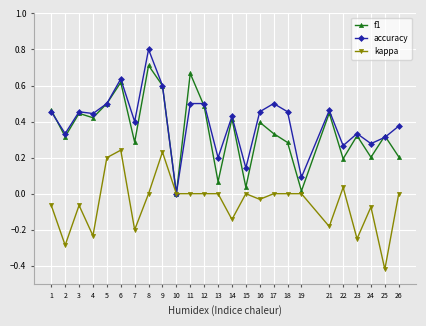

At which category does the chart reach its peak across all series?

8